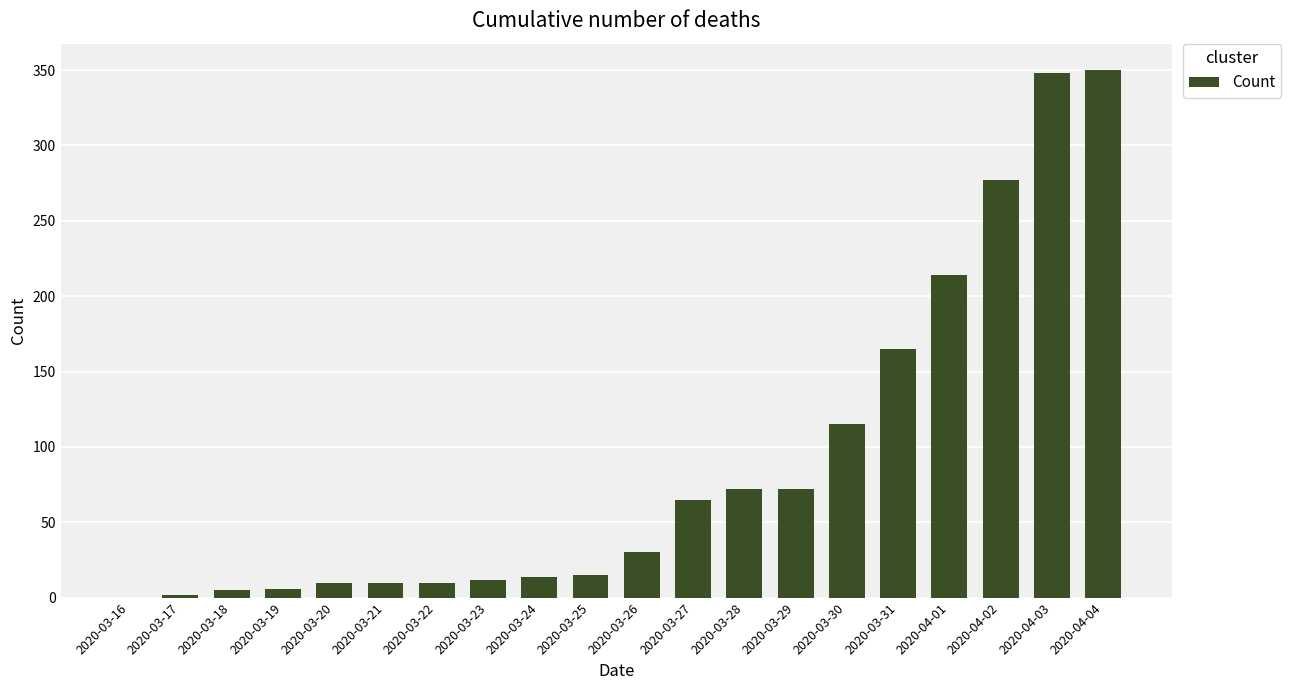

How many distinct data groups are displayed?

1